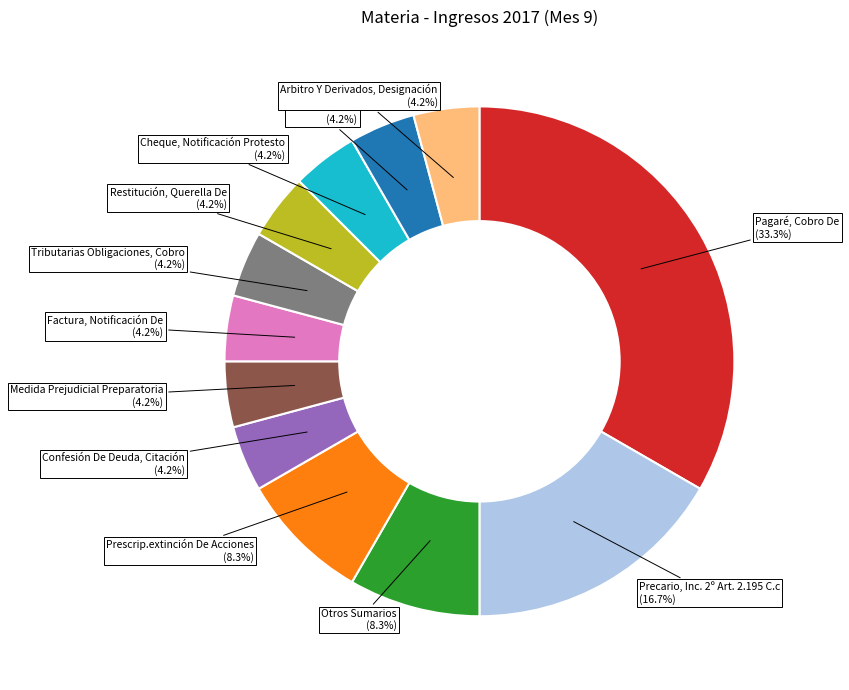

Is Prescrip.extinción De Acciones the majority of the pie?

No